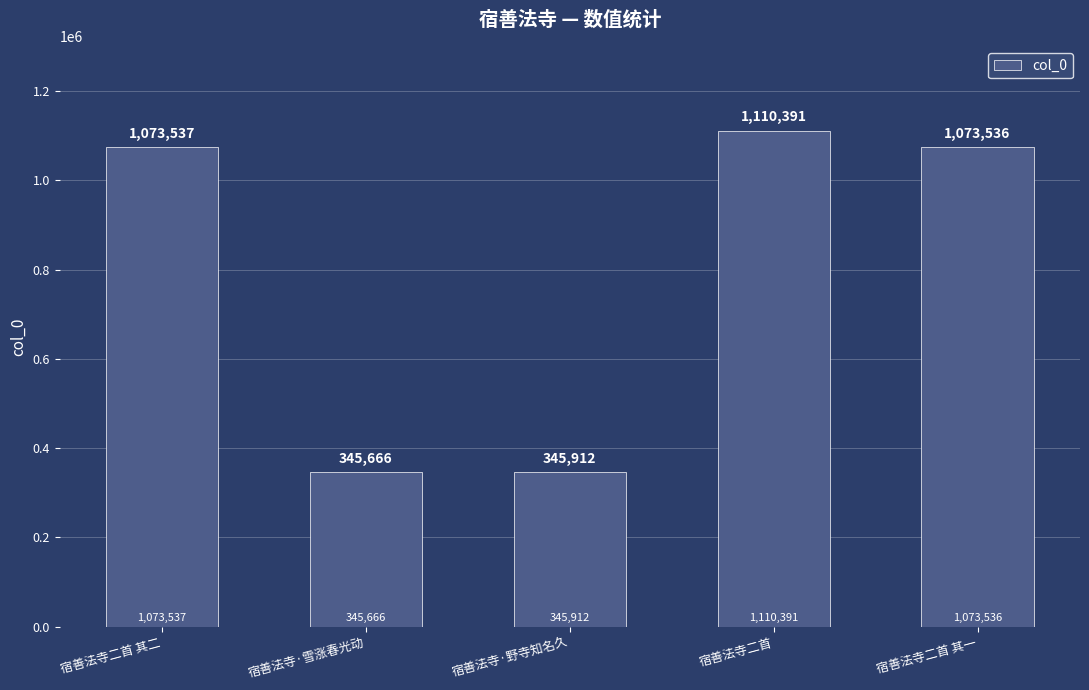

Reading left to right, extract all data points from this chart.

宿善法寺二首 其二=1073537	宿善法寺·雪涨春光动=345666	宿善法寺·野寺知名久=345912	宿善法寺二首=1110391	宿善法寺二首 其一=1073536